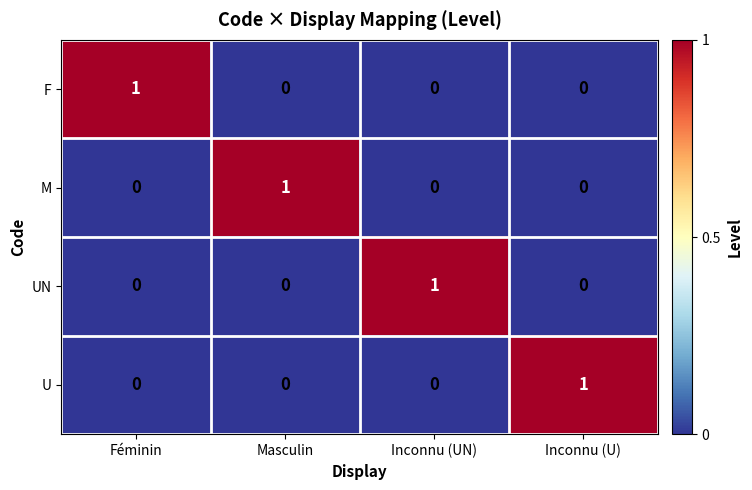

At how many categories does at least one series exceed 0?

4